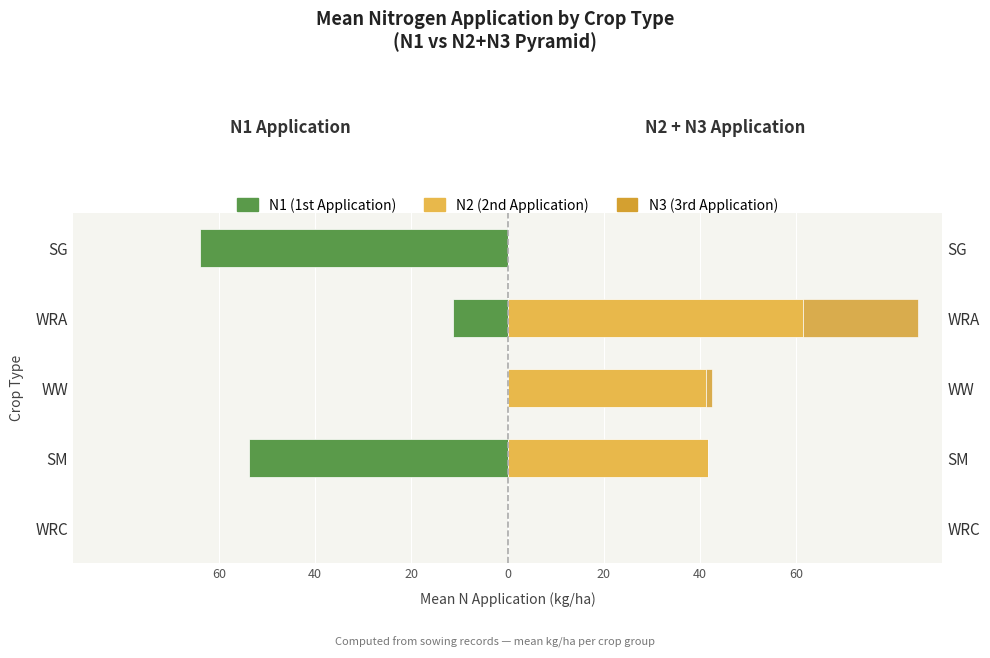

What is the sum of all N1 (1st Application) values?

-129.0